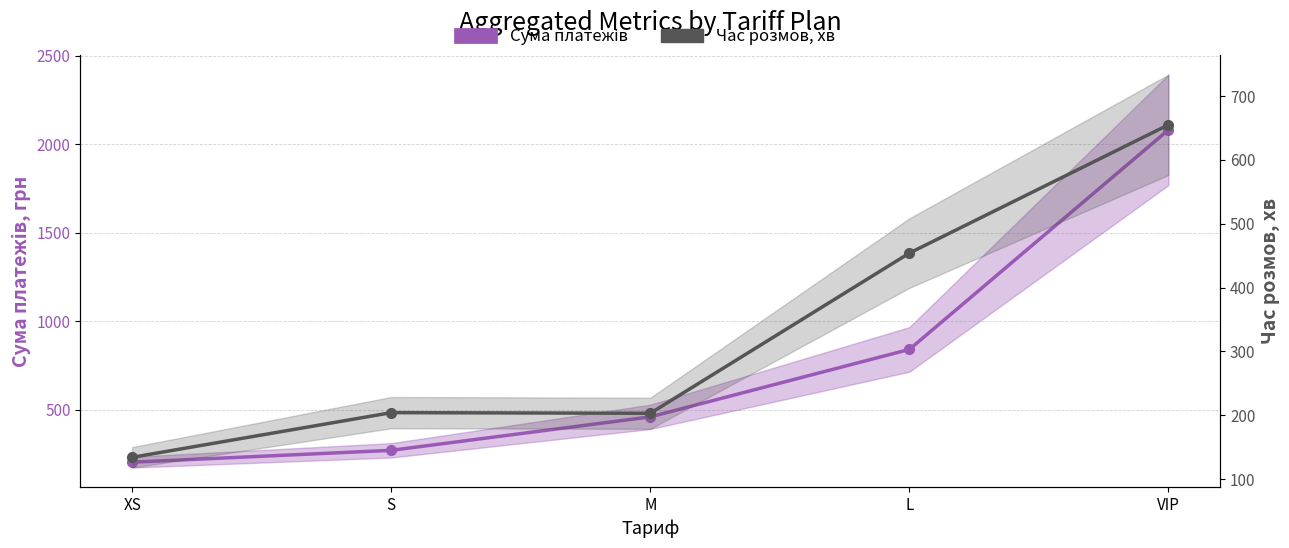

Reading left to right, extract all data points from this chart.

Сума платежів: 203	270	459	840	2080
Час розмов, хв: 134	204	203	454	655